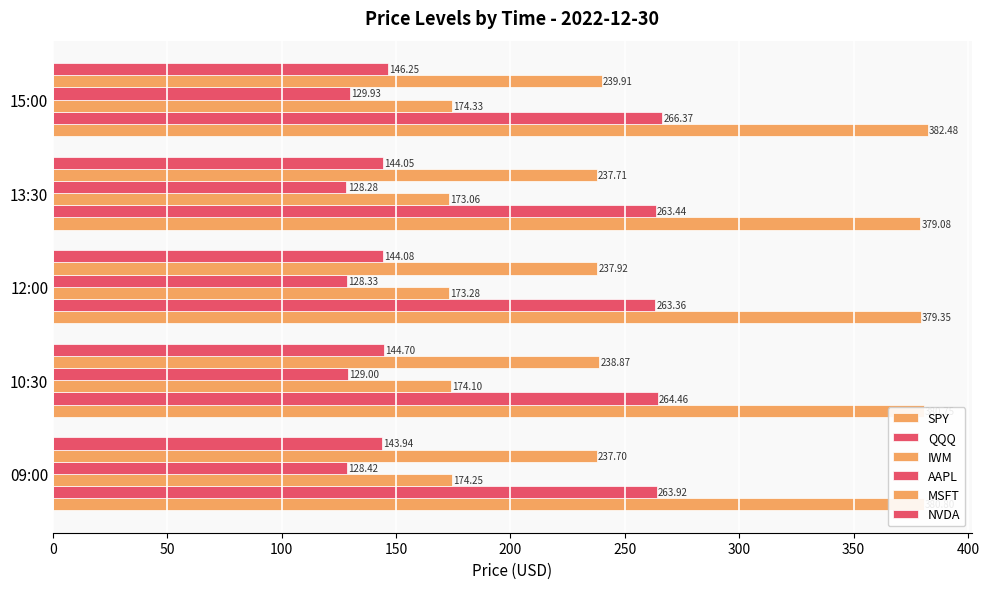

What is the difference between the second highest and second lowest values in the QQQ series?

1.0